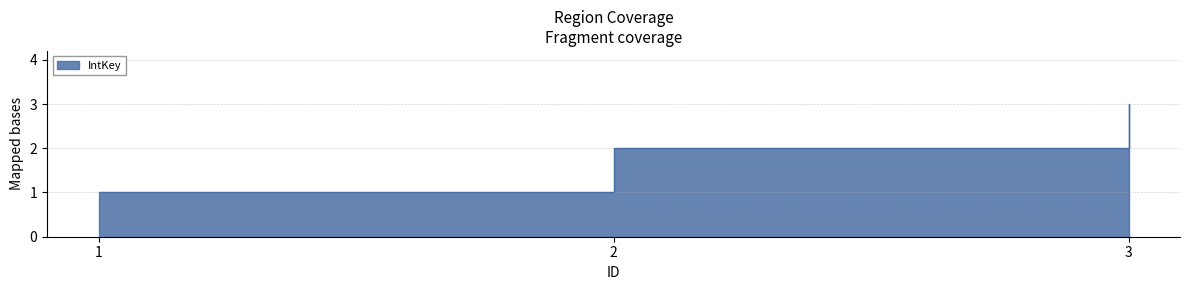

What is the difference between the values at 2 and 3?

1